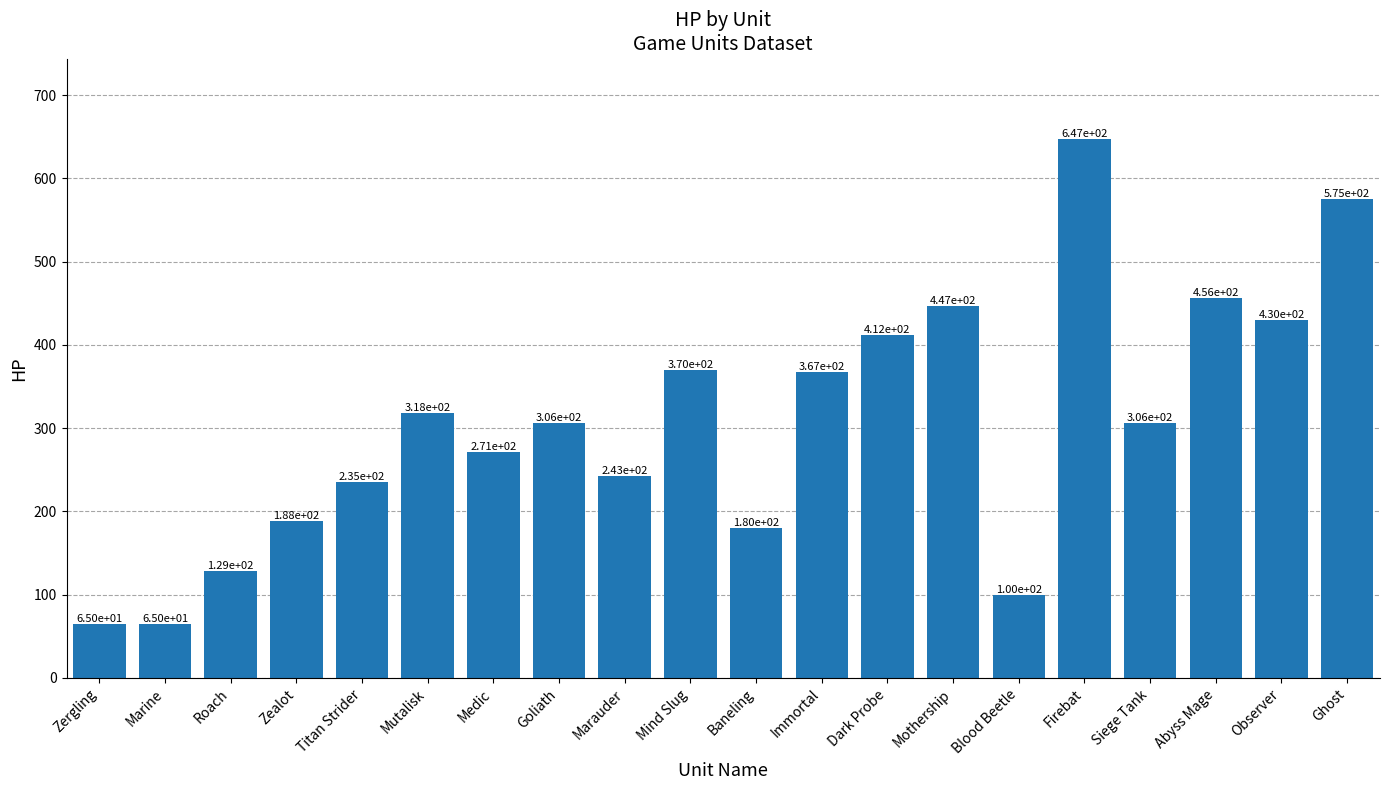

At which category does the chart reach its peak across all series?

Firebat